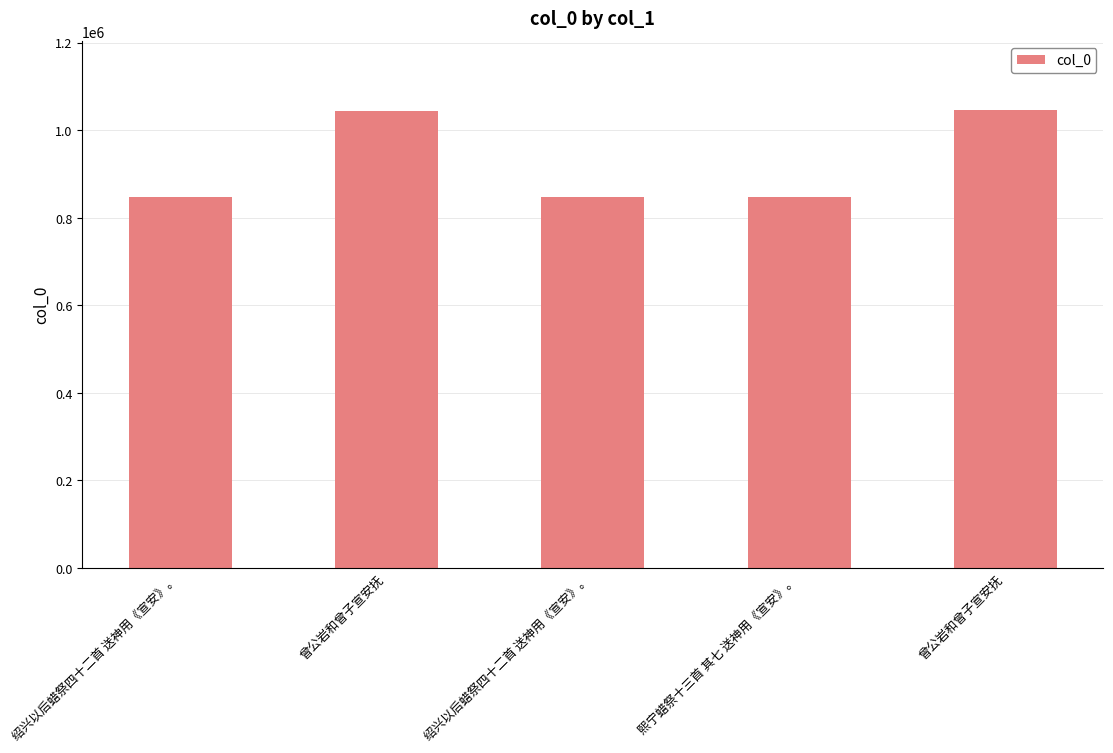

Reading left to right, what are all the values shown in this chart?

847470	1044148	847457	848080	1046967